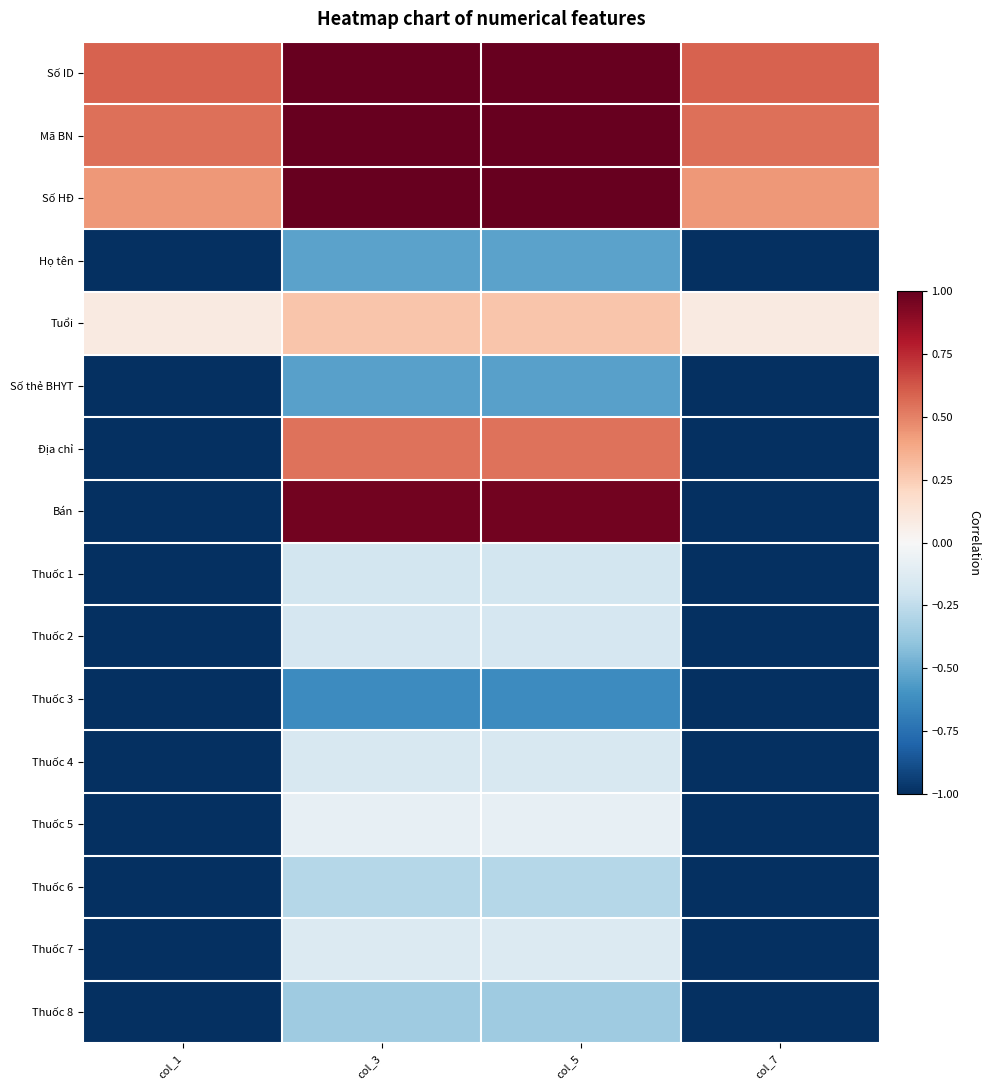

How many distinct data groups are displayed?

16